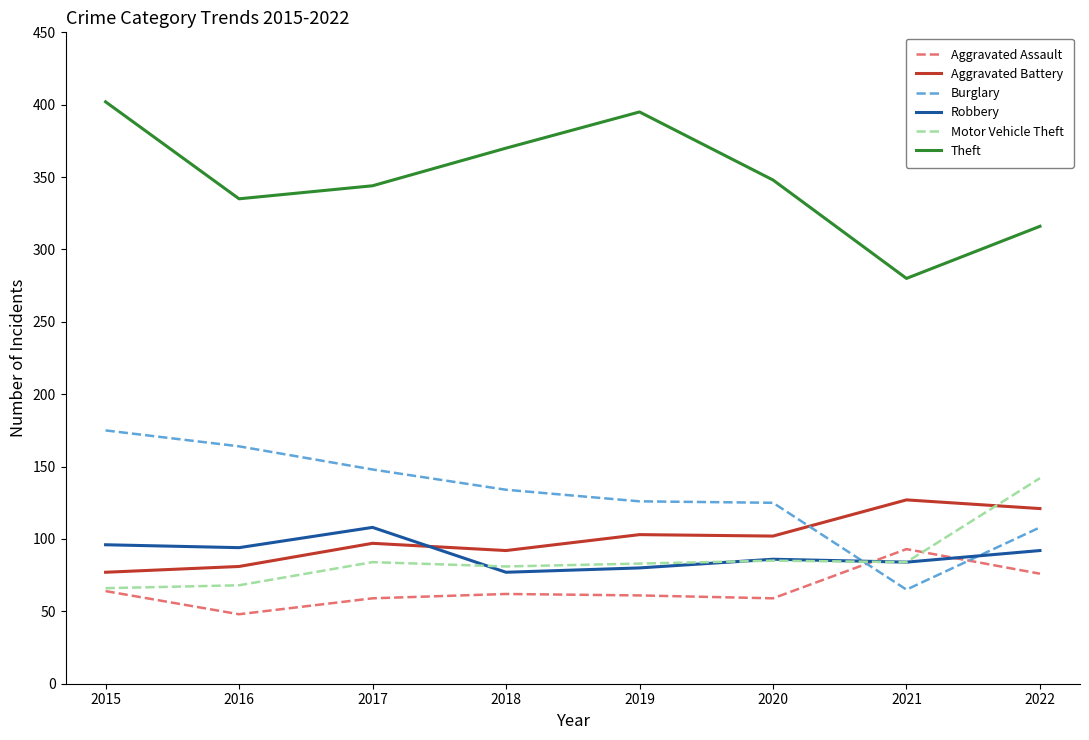

Does the chart have visible grid lines?

No